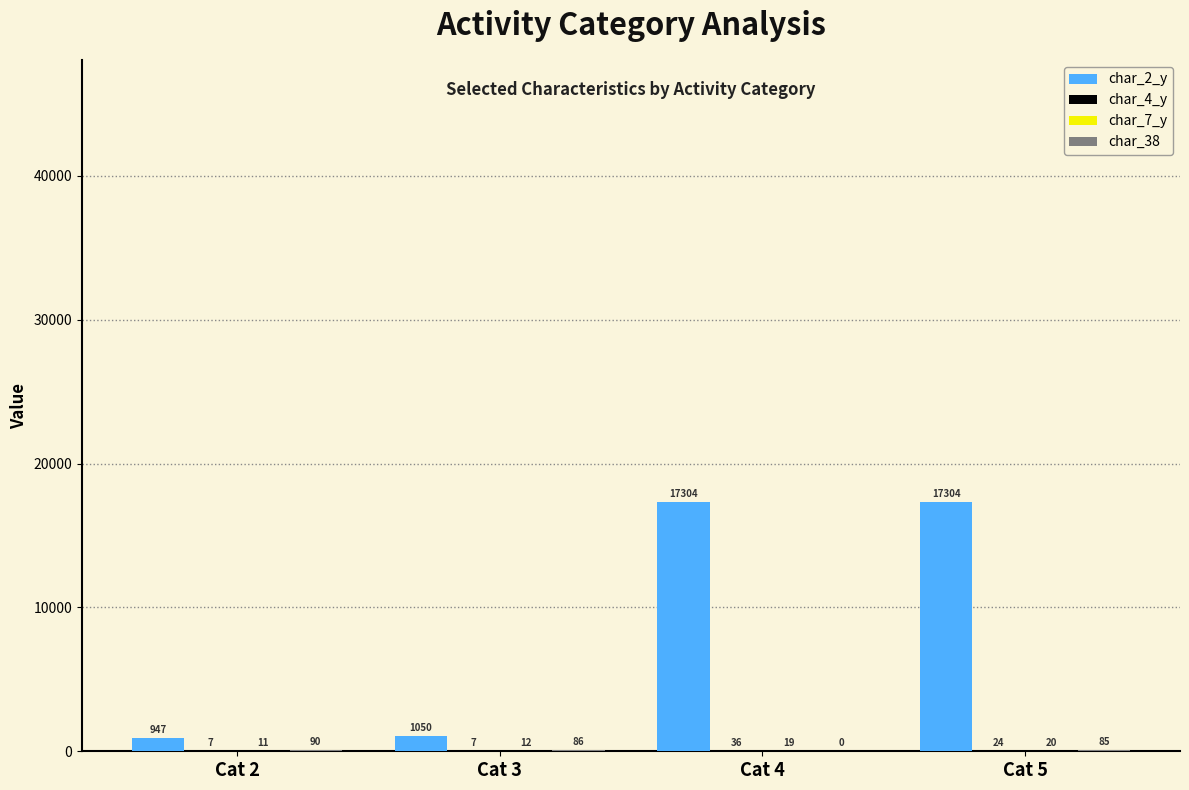

What is the maximum value shown in the chart?

17304